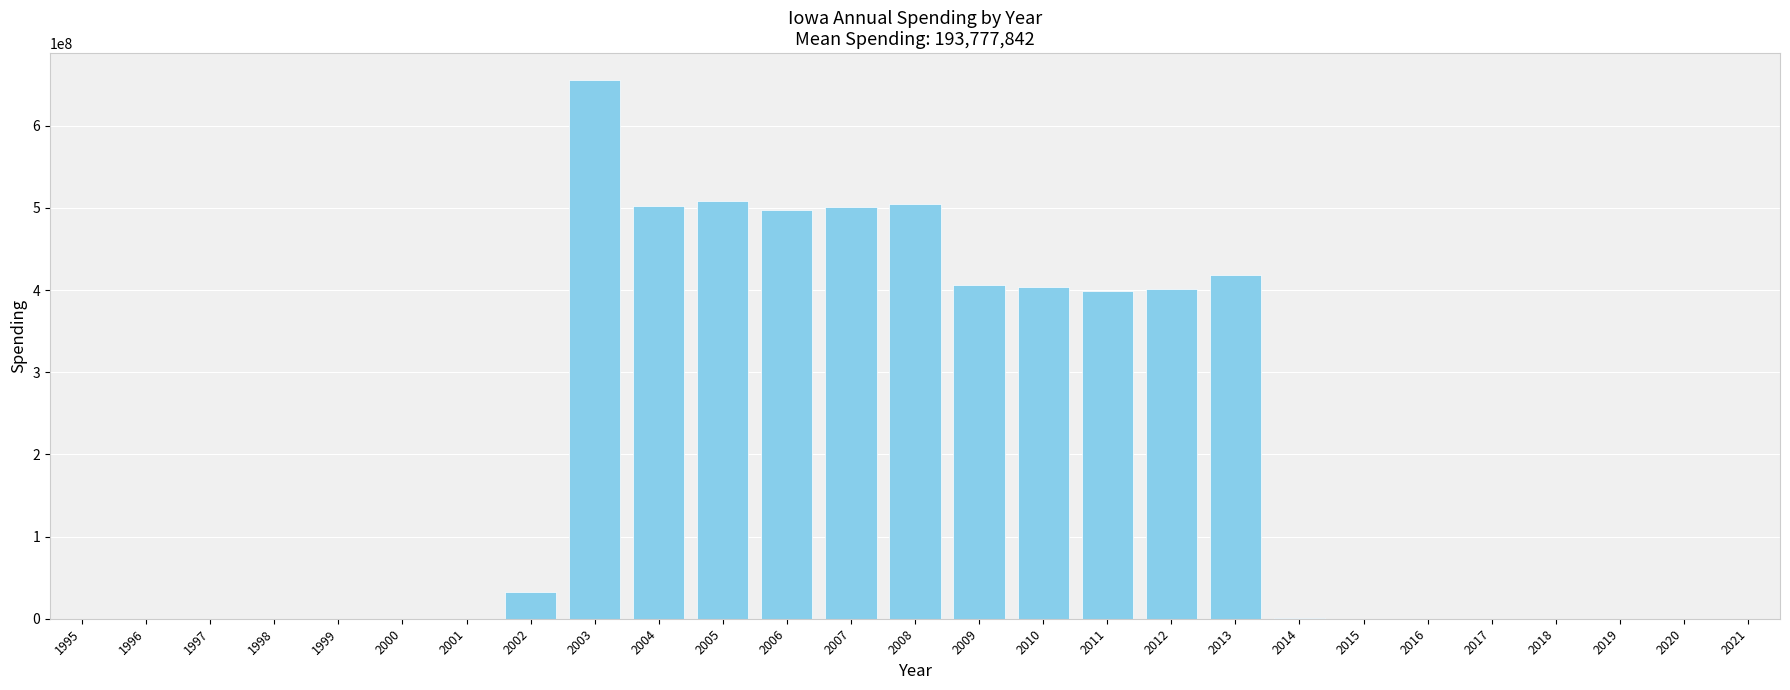

What is the ratio of the value at 2009 to the value at 2010?

1.0